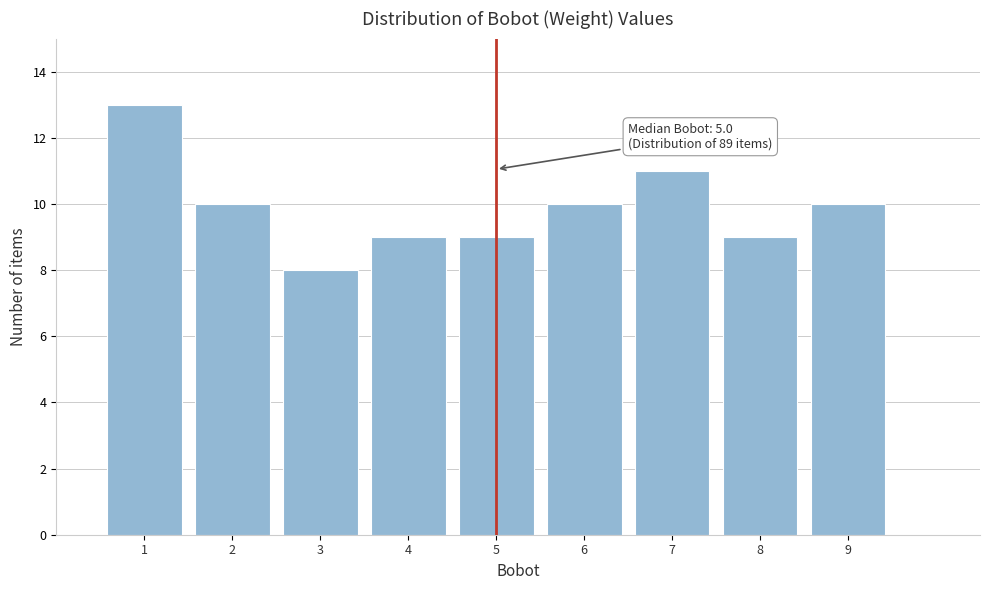

Which range on the x-axis has the tallest bar?

0.5 to 1.5